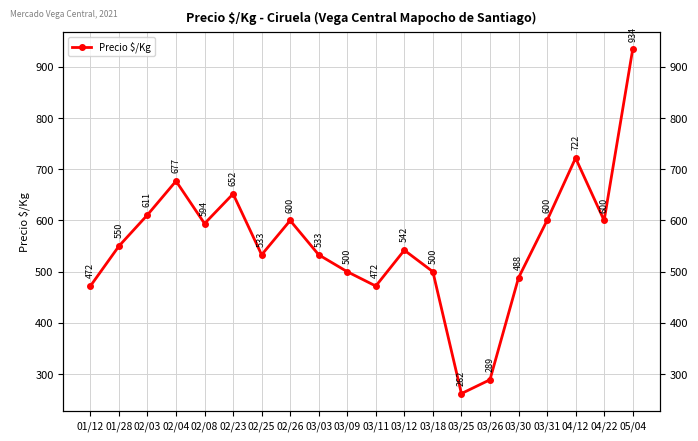

How many data points does each series have?

20